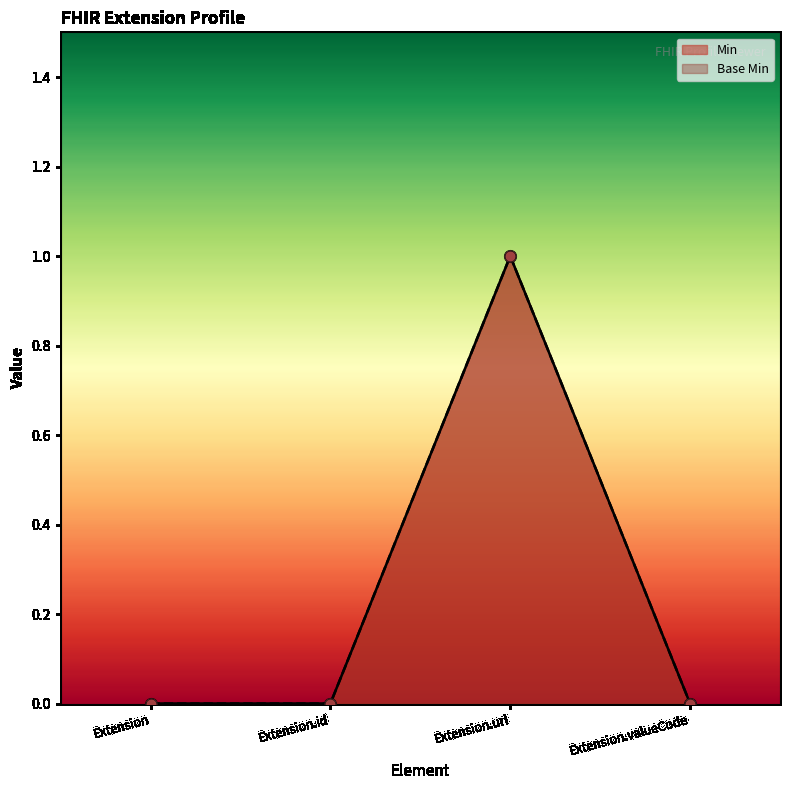

Which series contains the lowest Y value?

Min